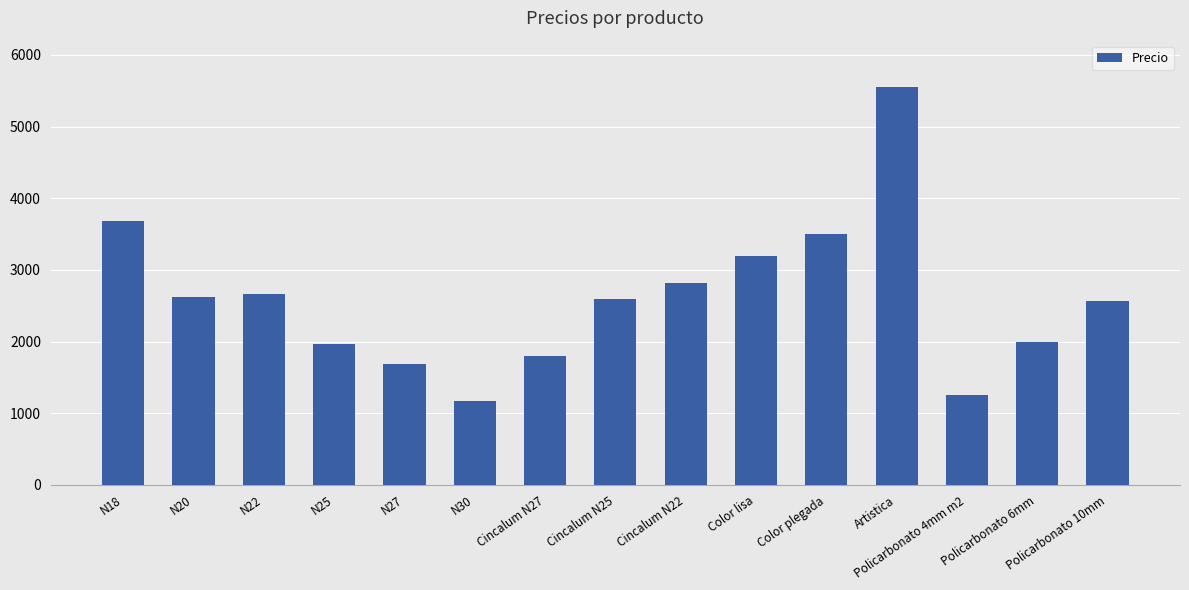

Is it true that the value at Cincalum N27 is 2485?

False